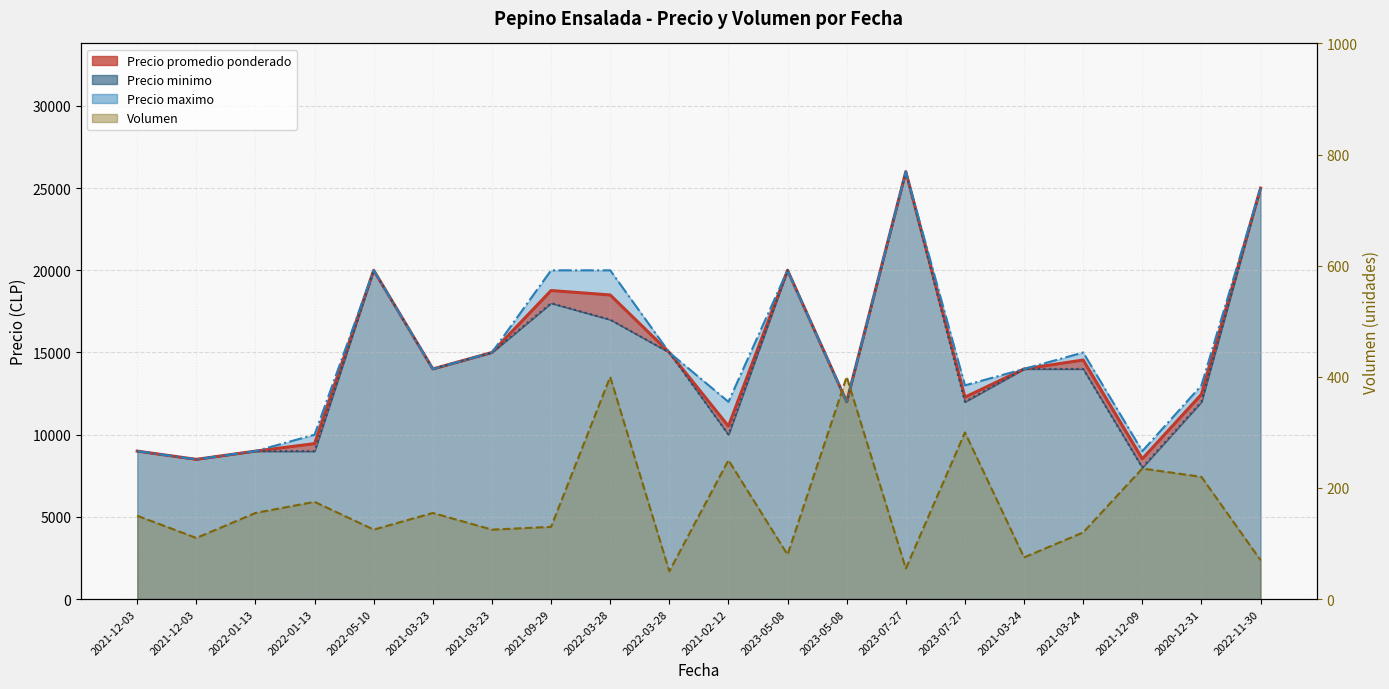

Reading left to right, extract all data points from this chart.

Precio promedio ponderado: 2021-12-03=9000	2021-12-03=8500	2022-01-13=9000	2022-01-13=9457	2022-05-10=20000	2021-03-23=14000	2021-03-23=15000	2021-09-29=18769	2022-03-28=18500	2022-03-28=15000	2021-02-12=10520	2023-05-08=20000	2023-05-08=12000	2023-07-27=26000	2023-07-27=12283	2021-03-24=14000	2021-03-24=14542	2021-12-09=8532	2020-12-31=12455	2022-11-30=25000
Precio minimo: 2021-12-03=9000	2021-12-03=8500	2022-01-13=9000	2022-01-13=9000	2022-05-10=20000	2021-03-23=14000	2021-03-23=15000	2021-09-29=18000	2022-03-28=17000	2022-03-28=15000	2021-02-12=10000	2023-05-08=20000	2023-05-08=12000	2023-07-27=26000	2023-07-27=12000	2021-03-24=14000	2021-03-24=14000	2021-12-09=8000	2020-12-31=12000	2022-11-30=25000
Precio maximo: 2021-12-03=9000	2021-12-03=8500	2022-01-13=9000	2022-01-13=10000	2022-05-10=20000	2021-03-23=14000	2021-03-23=15000	2021-09-29=20000	2022-03-28=20000	2022-03-28=15000	2021-02-12=12000	2023-05-08=20000	2023-05-08=12000	2023-07-27=26000	2023-07-27=13000	2021-03-24=14000	2021-03-24=15000	2021-12-09=9000	2020-12-31=13000	2022-11-30=25000
Volumen: 2021-12-03=150	2021-12-03=110	2022-01-13=155	2022-01-13=175	2022-05-10=125	2021-03-23=155	2021-03-23=125	2021-09-29=130	2022-03-28=400	2022-03-28=50	2021-02-12=250	2023-05-08=80	2023-05-08=400	2023-07-27=55	2023-07-27=300	2021-03-24=75	2021-03-24=120	2021-12-09=235	2020-12-31=220	2022-11-30=70